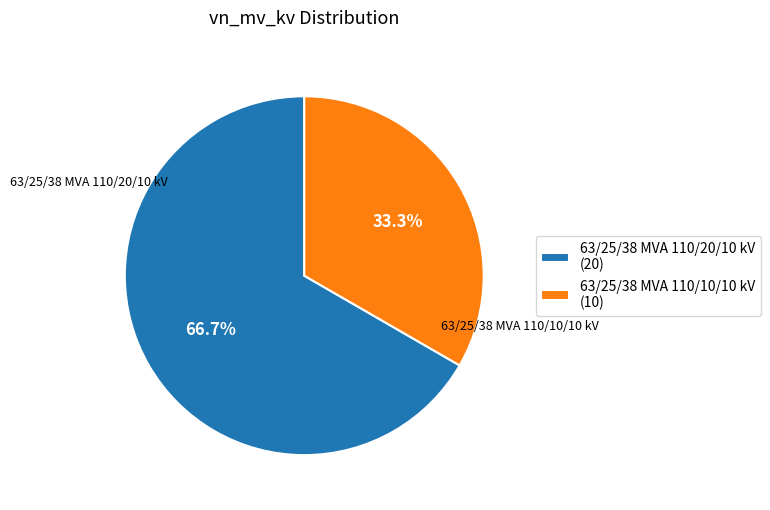

Between 63/25/38 MVA 110/10/10 kV and 63/25/38 MVA 110/20/10 kV, which is larger?

63/25/38 MVA 110/20/10 kV